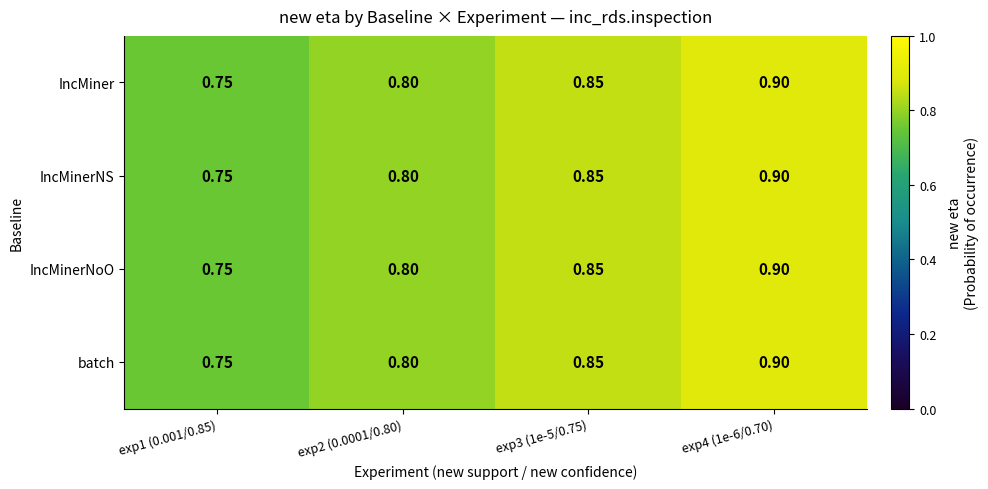

Is the value of batch at exp2 (0.0001/0.80) greater than the value of IncMinerNS at exp4 (1e-6/0.70)?

No